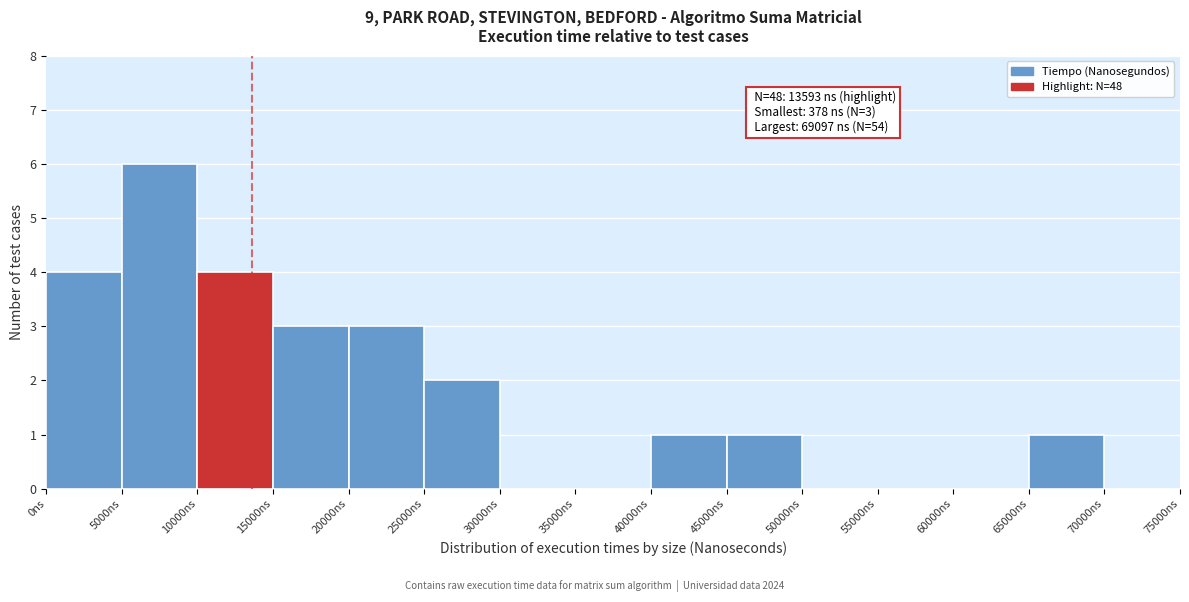

Which range on the x-axis has the tallest bar?

5000 to 10000